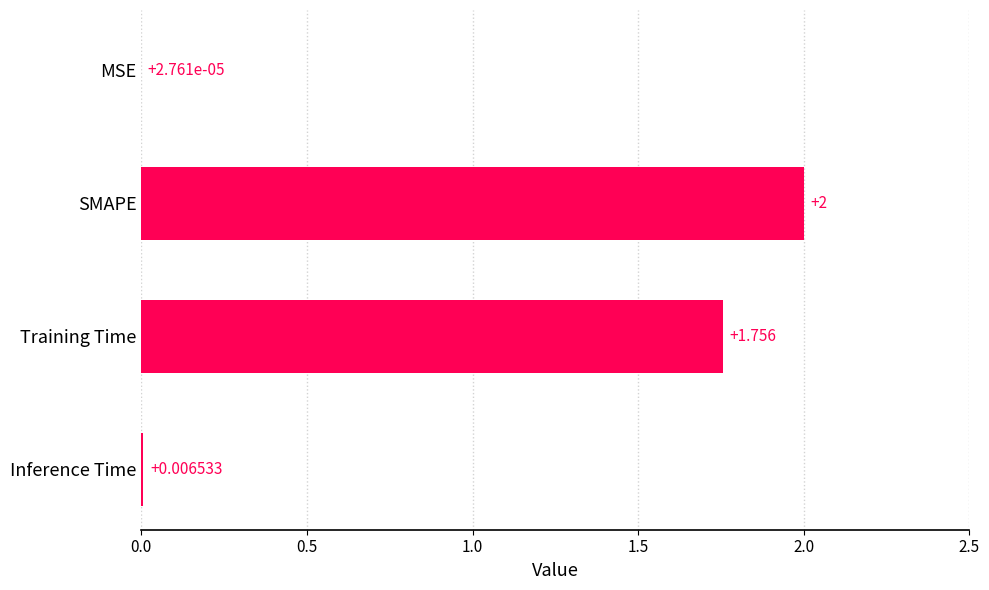

Where is the data nearest to the value 1?

Training Time